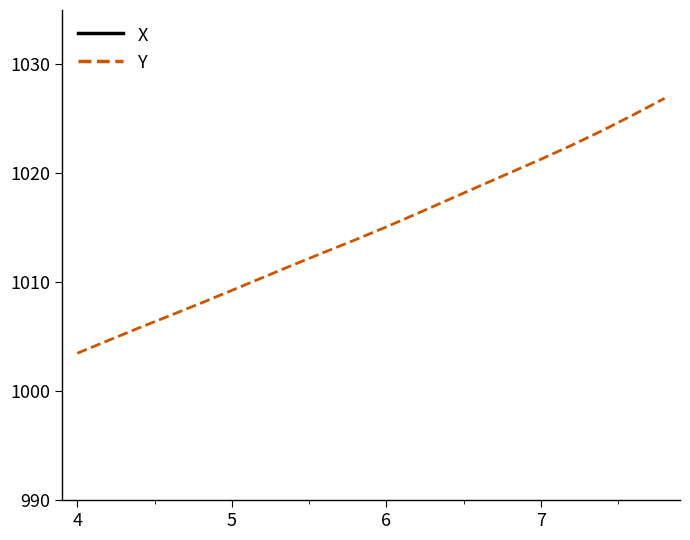

Is this an area chart (filled region under the line)?

No